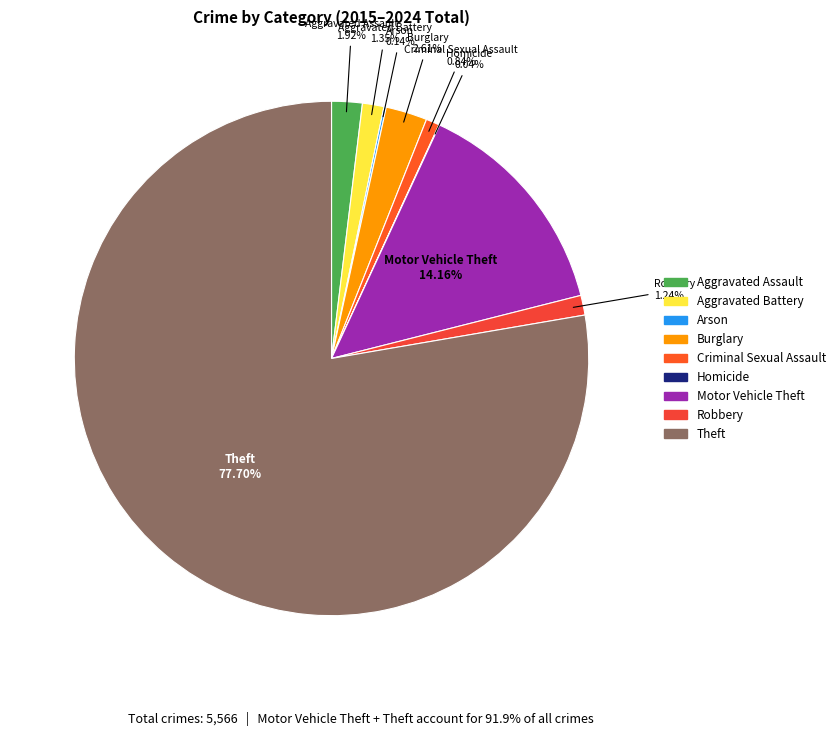

What is the largest slice in the pie chart?

Theft